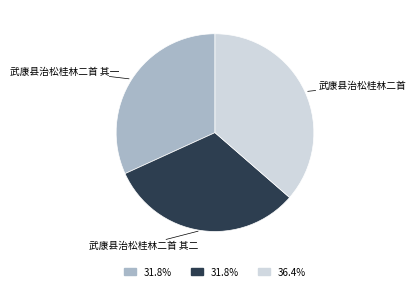

Count the number of slices in the pie.

3